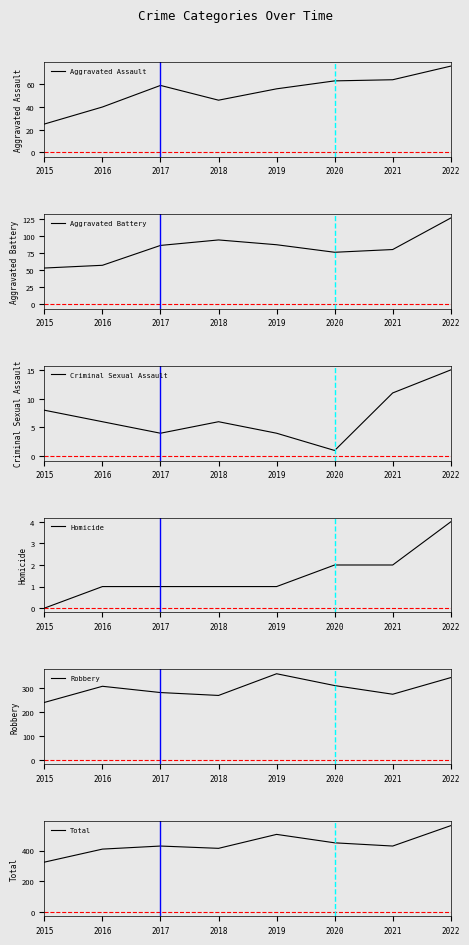

The Robbery series shows 306 at 2016. True or false?

True